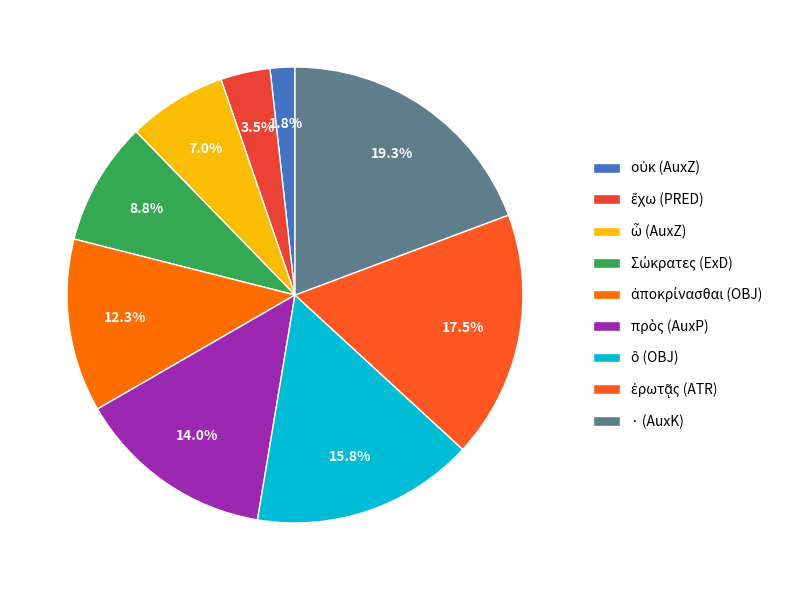

To the nearest percent, what percentage of the pie is ὦ (AuxZ)?

7%